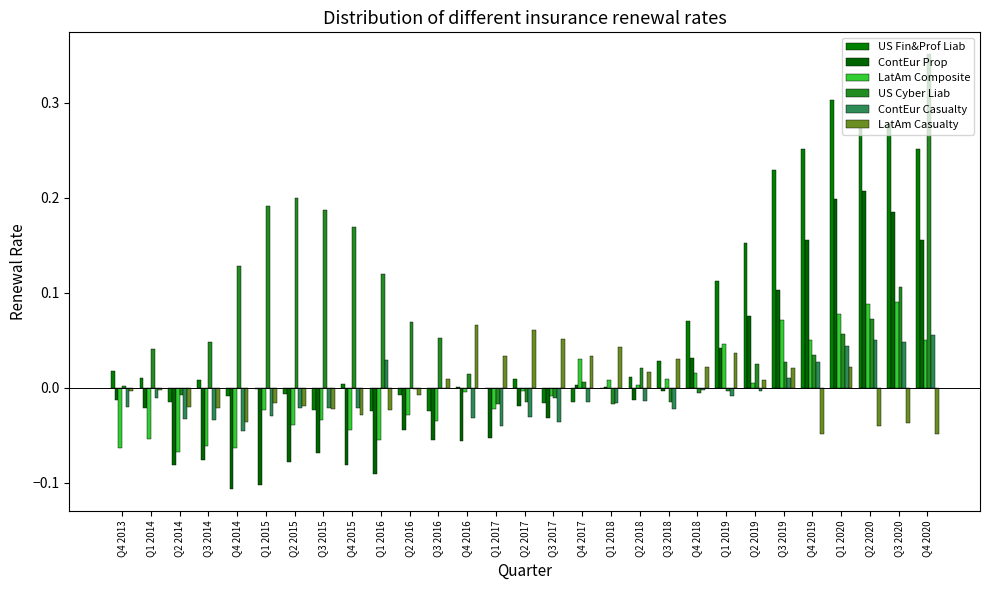

Which category has the lowest value in the LatAm Casualty series?

Q4 2019